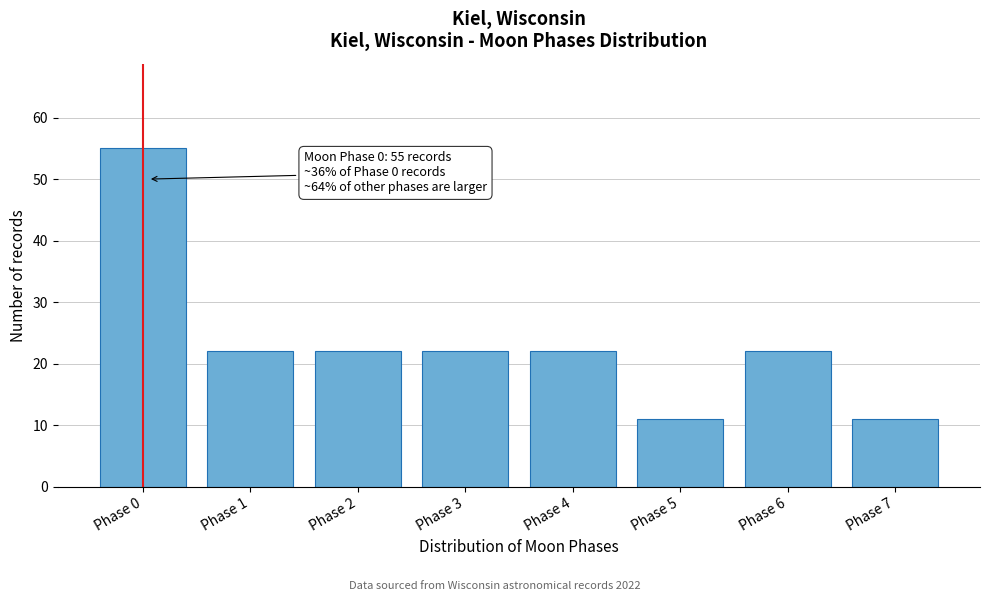

Reading right to left, what are all the values shown in this chart?

11	22	11	22	22	22	22	55